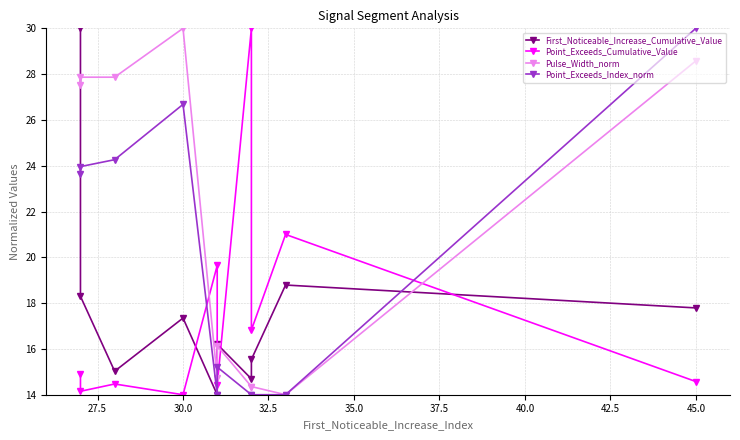

Reading left to right, transcribe all the data shown in this chart.

First_Noticeable_Increase_Cumulative_Value: 30.0	18.3	15.0	17.3	14.0	16.2	14.7	15.5	18.8	17.8
Point_Exceeds_Cumulative_Value: 14.9	14.2	14.5	14.0	19.6	14.4	30.0	16.8	21.0	14.6
Pulse_Width_norm: 27.5	27.9	27.9	30.0	14.7	16.1	14.4	14.4	14.0	28.6
Point_Exceeds_Index_norm: 23.7	24.0	24.3	26.7	14.0	15.2	14.0	14.0	14.0	30.0